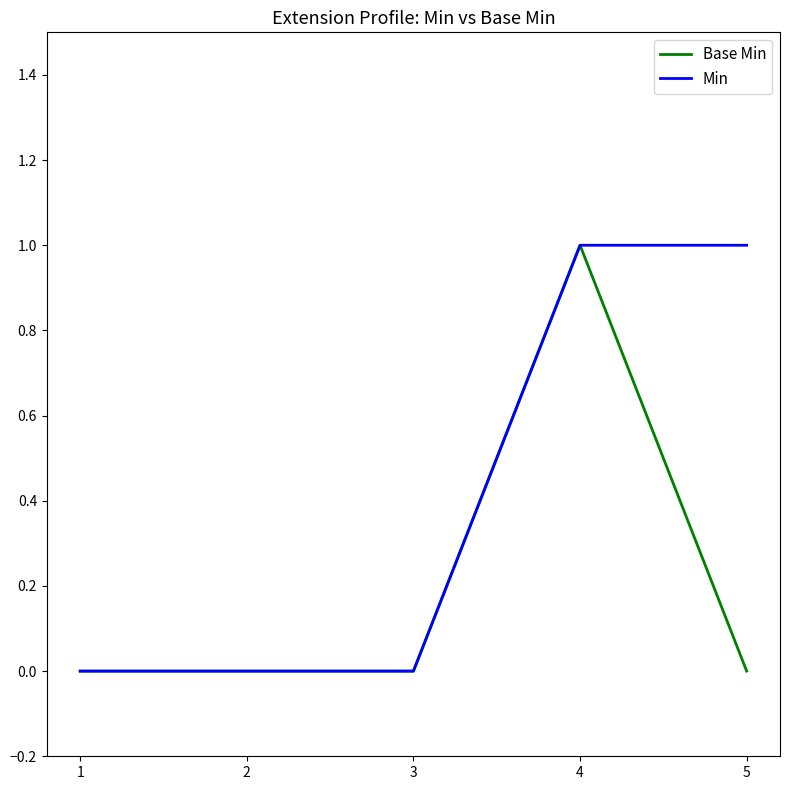

Which series has the largest total across all categories?

Min